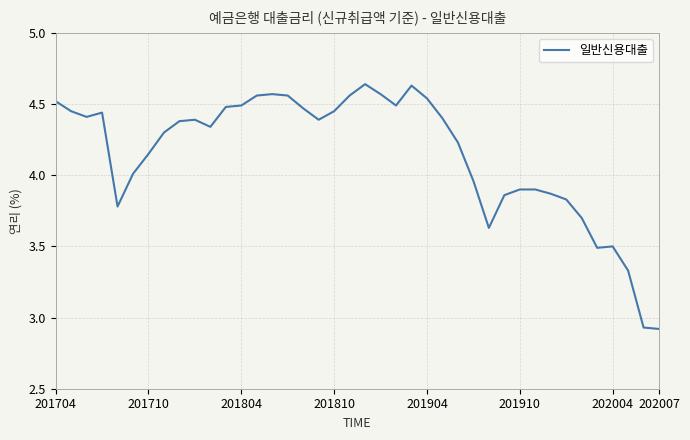

What is the difference between the maximum and minimum values?

1.7